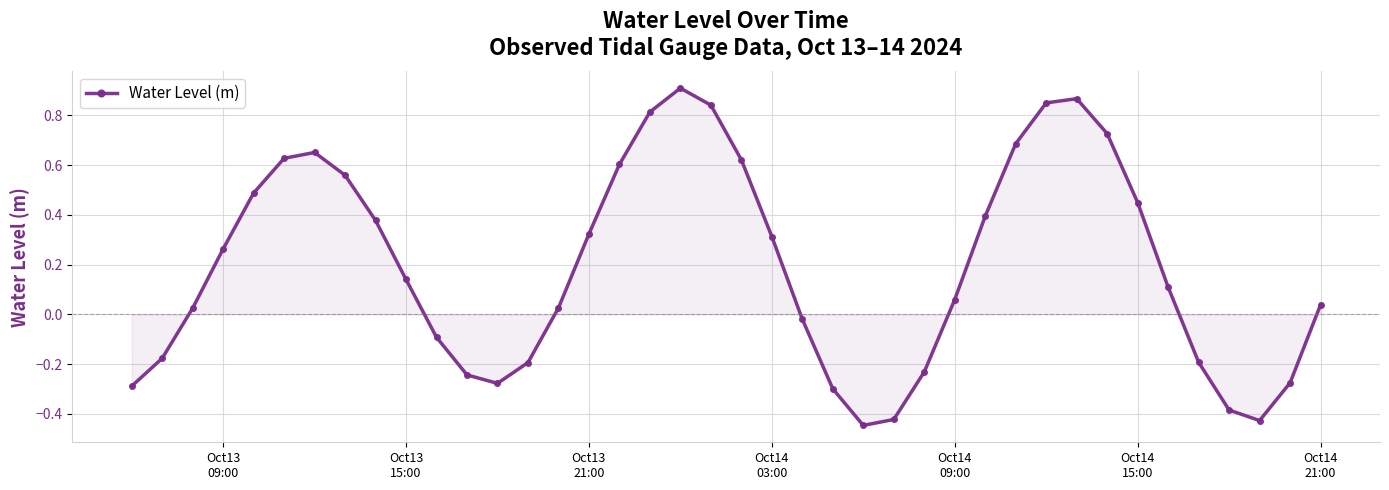

How many points are lower than both their immediate neighbors (excluding endpoints)?

3